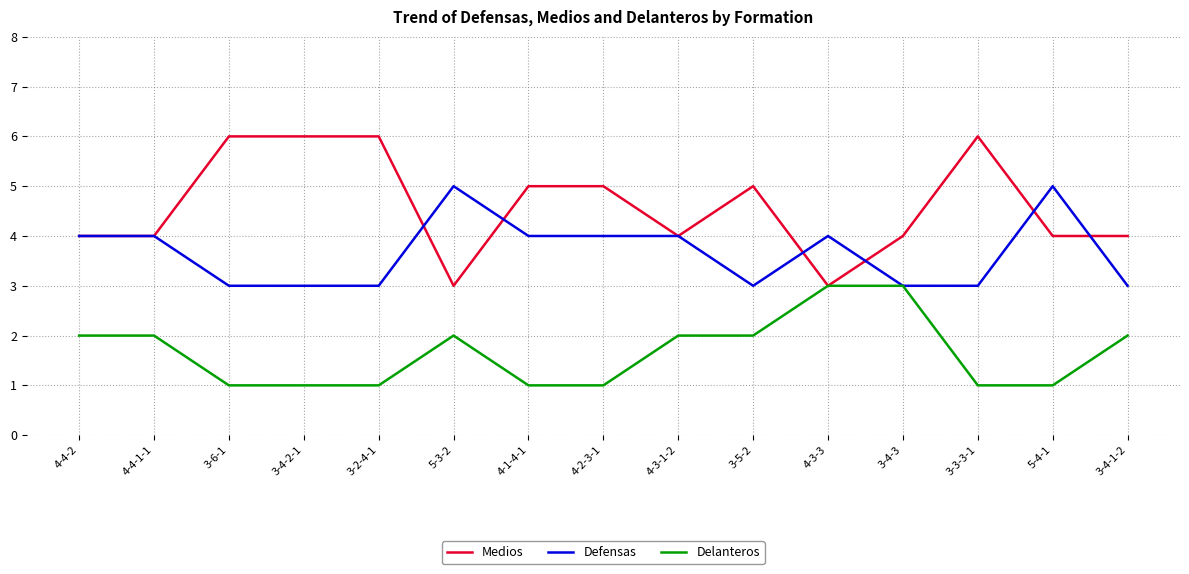

What are all the series names shown in the legend?

Medios, Defensas, Delanteros